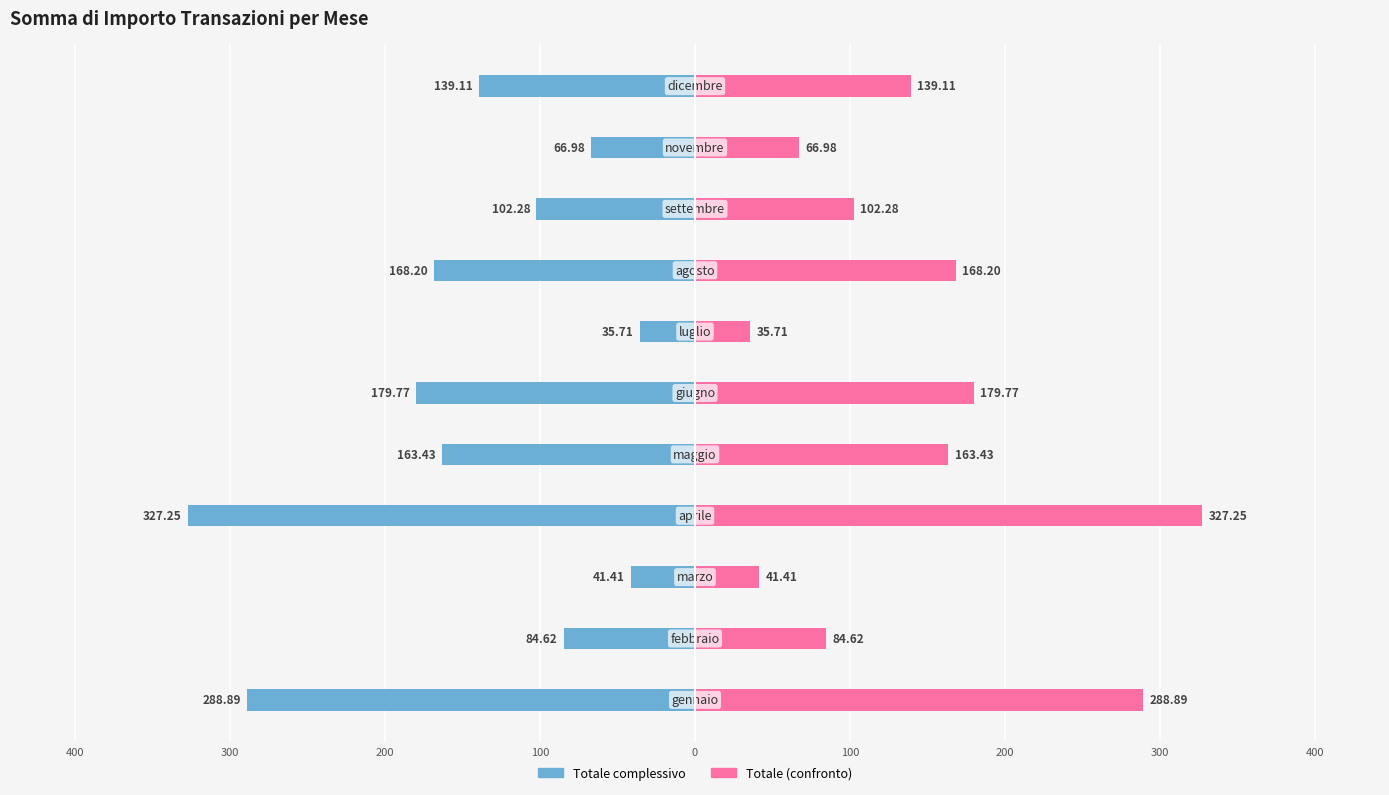

How many categories are shown in the chart?

11